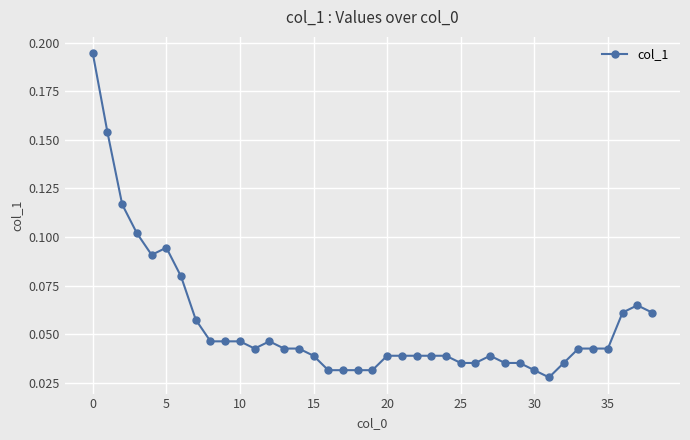

True or false: the data has more than 1 interior local peaks.

True